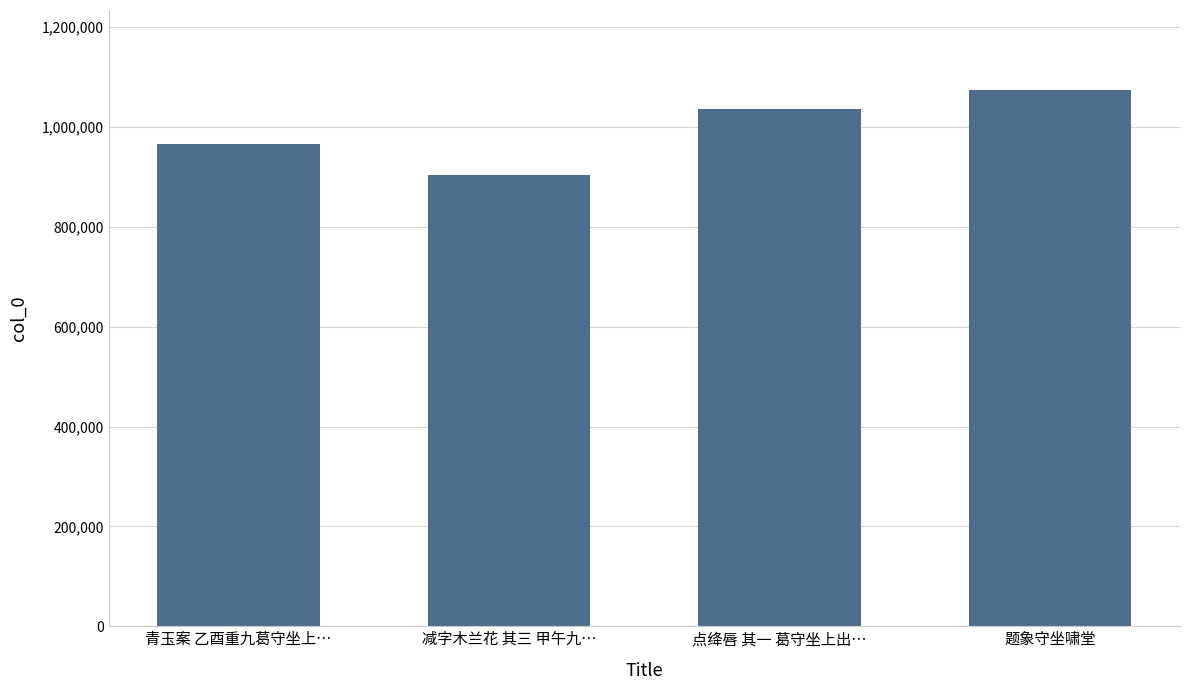

True or false: the data shows 1036462 at 点绛唇 其一 葛守坐上出….

True